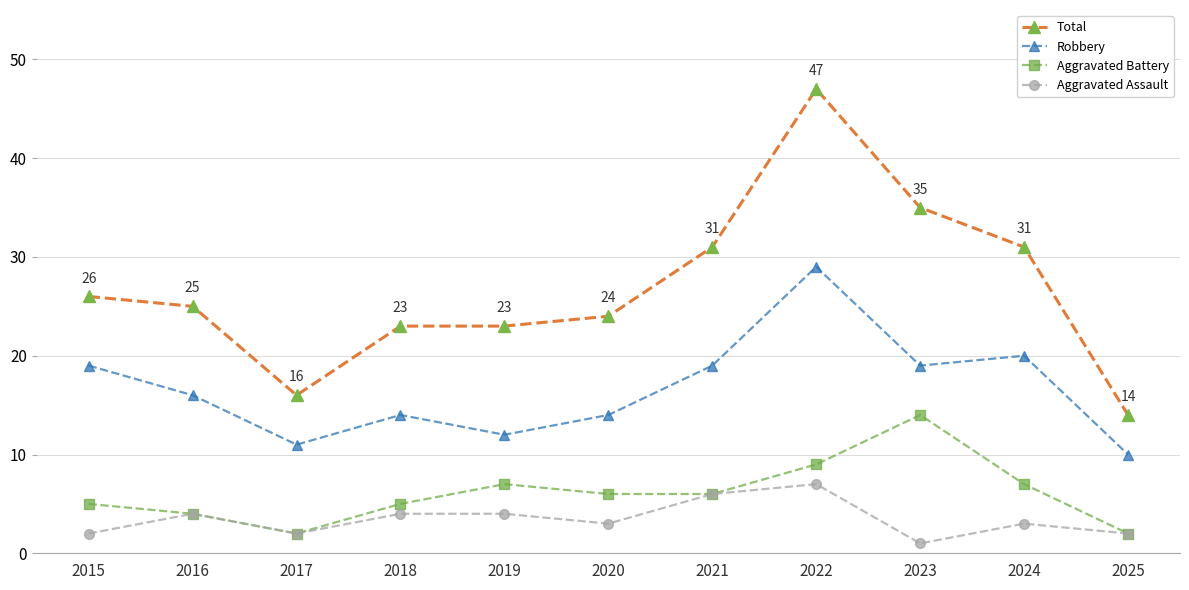

Which category has the lowest value in the Robbery series?

2025